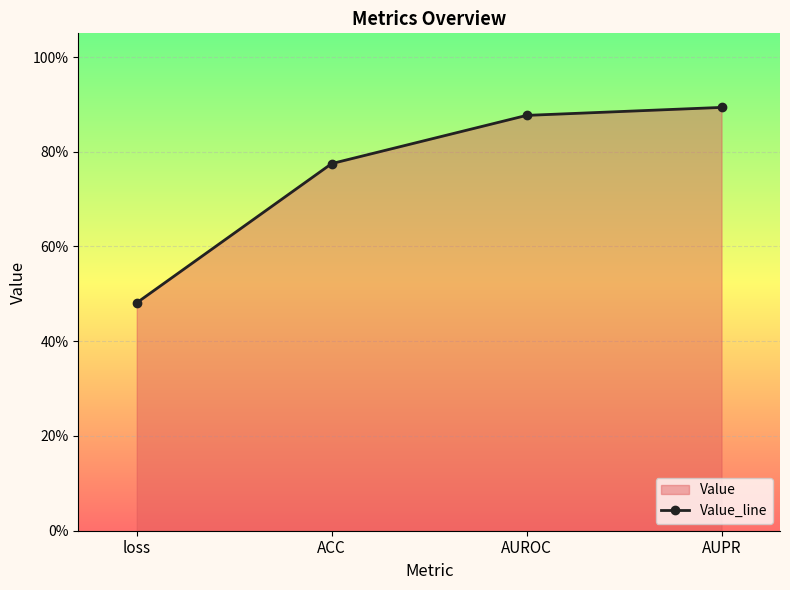

Reading right to left, what are all the values shown in this chart?

0.9	0.9	0.8	0.5